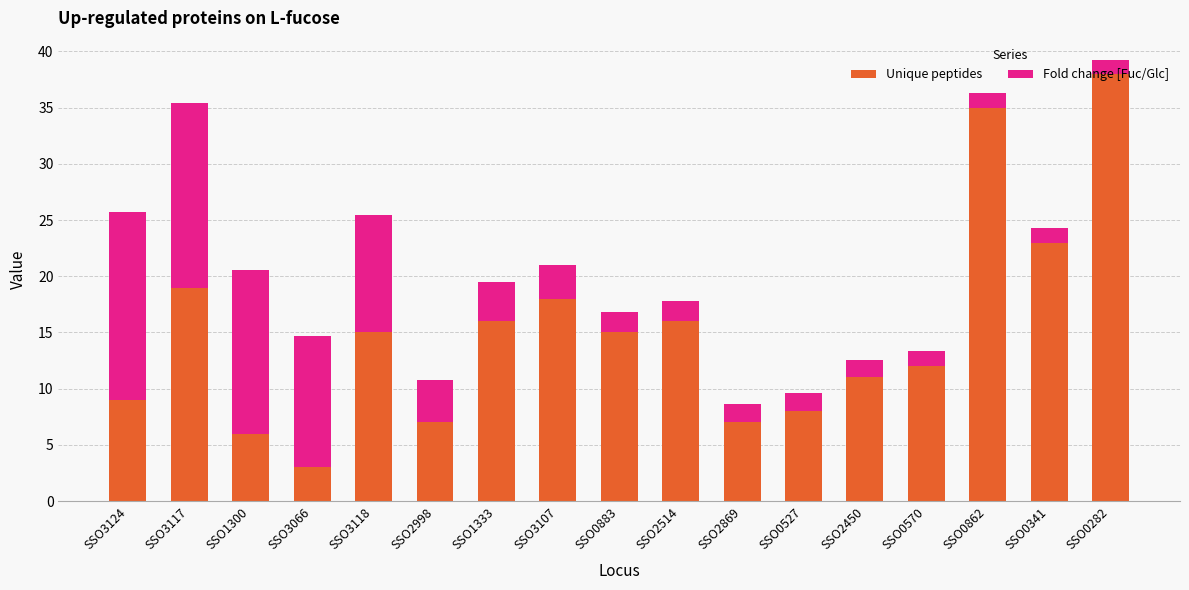

How many data points does each series have?

17